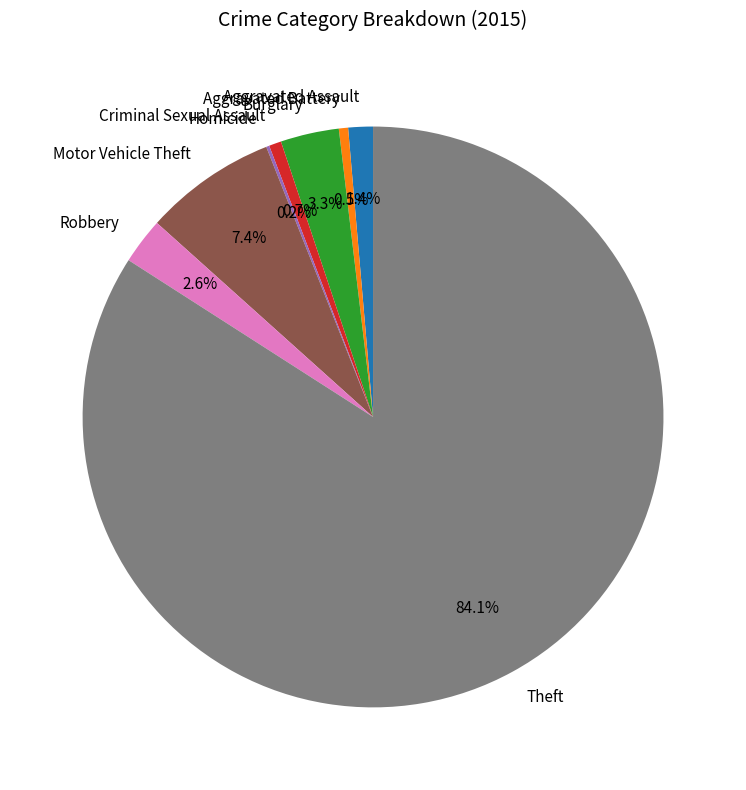

What is the largest slice in the pie chart?

Theft